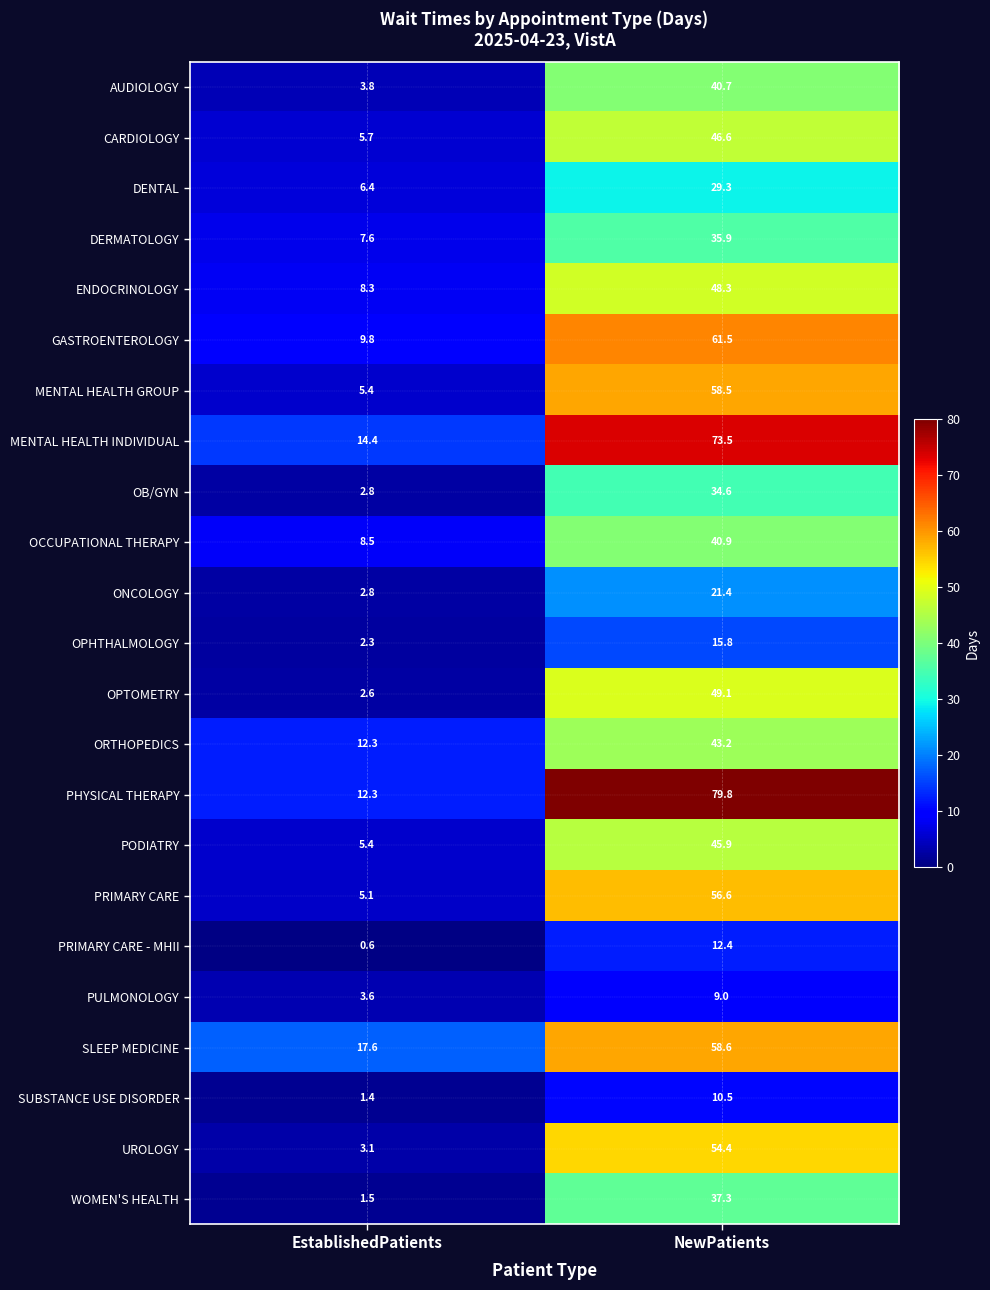

What is the spread (max minus min) of values at NewPatients?

70.8